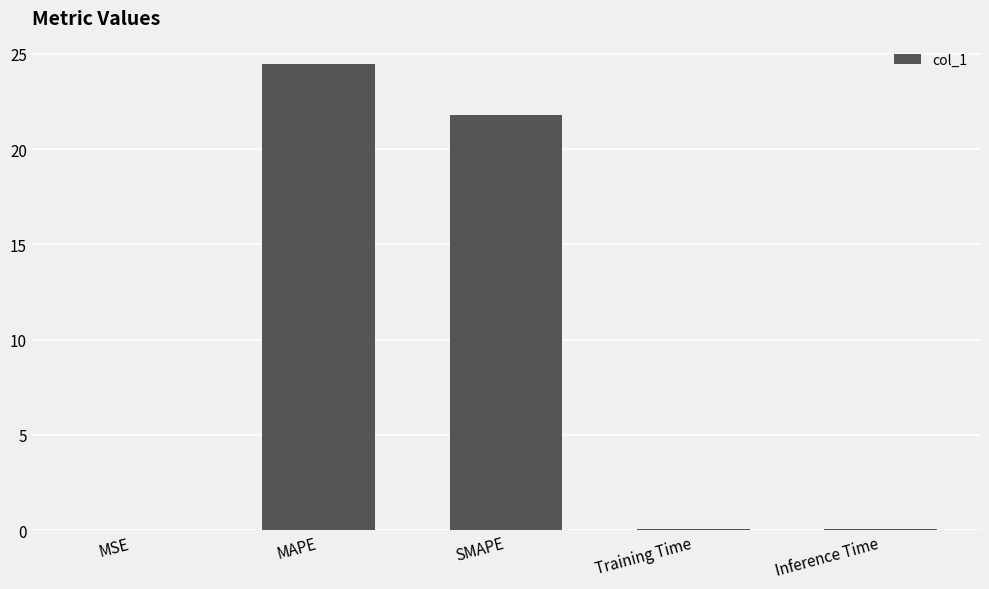

Between Inference Time and MAPE, which is larger?

MAPE